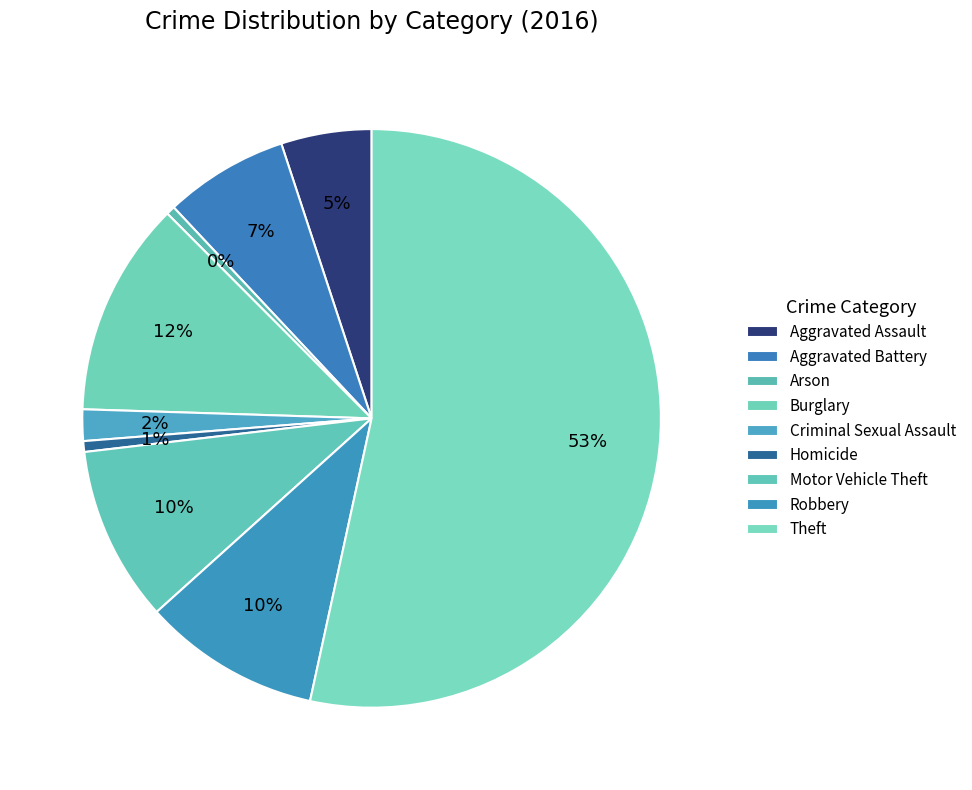

How many slices are in this pie chart?

9